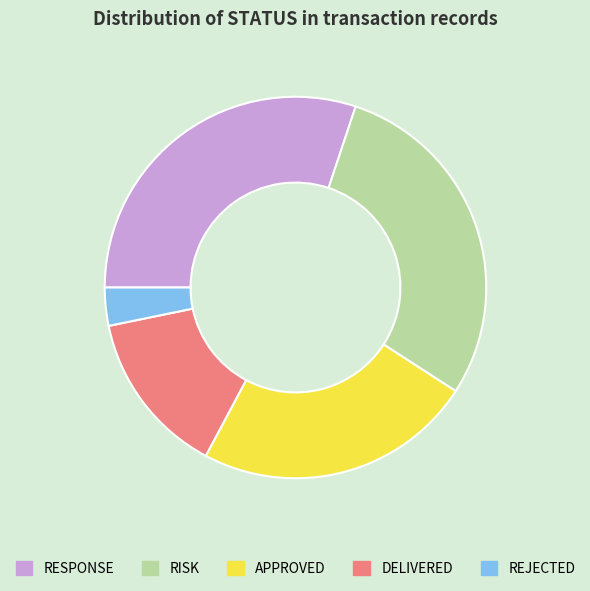

The REJECTED slice represents 3% of the pie. True or false?

True